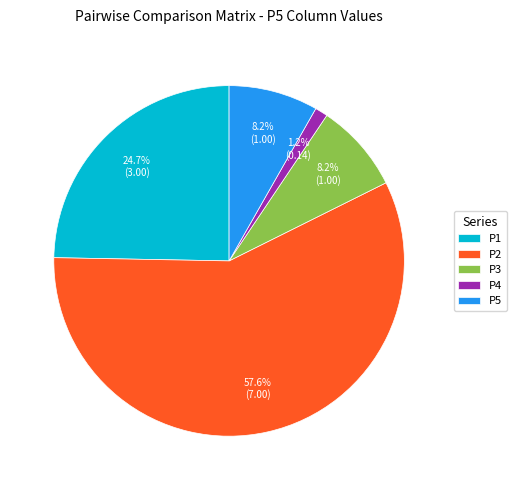

Is it true that P5 is 8% of the pie?

True